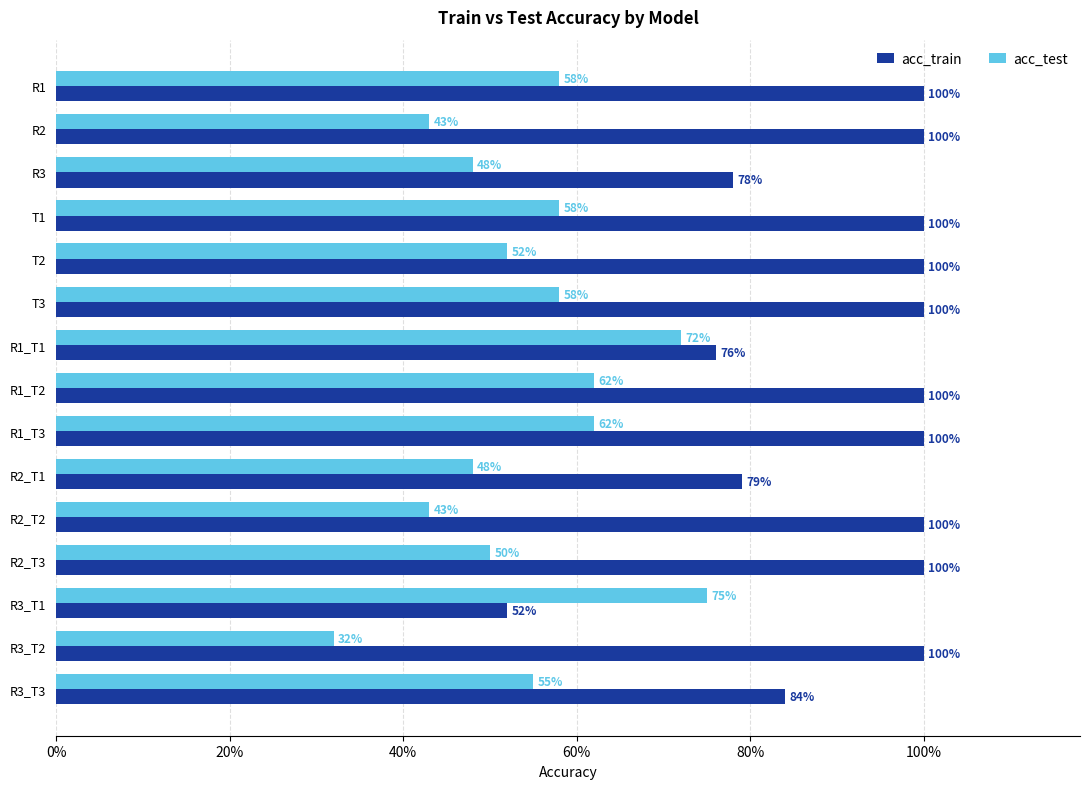

What is the value of the acc_train bar at the 8th from the left?

1.0